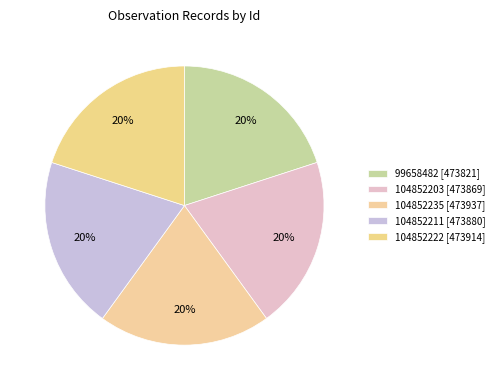

Which slice is the smallest?

99658482